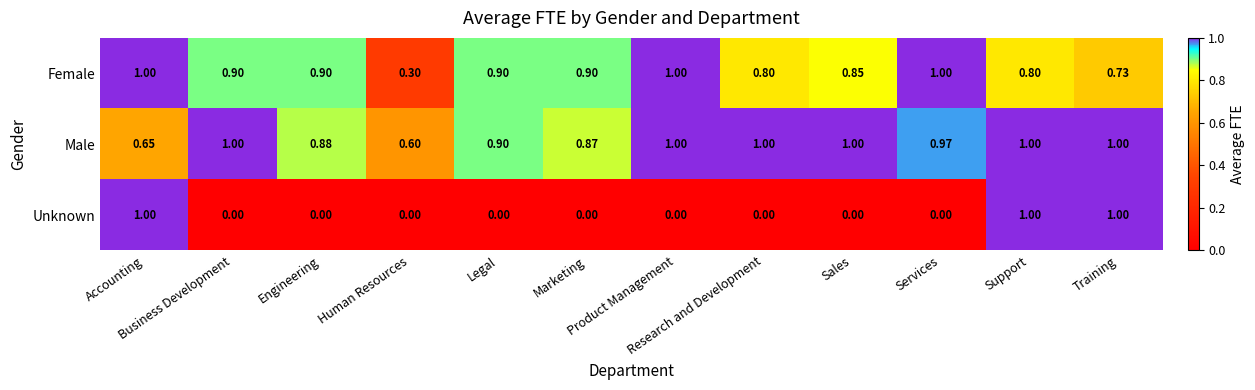

What is the spread (max minus min) of values at Business Development?

1.0